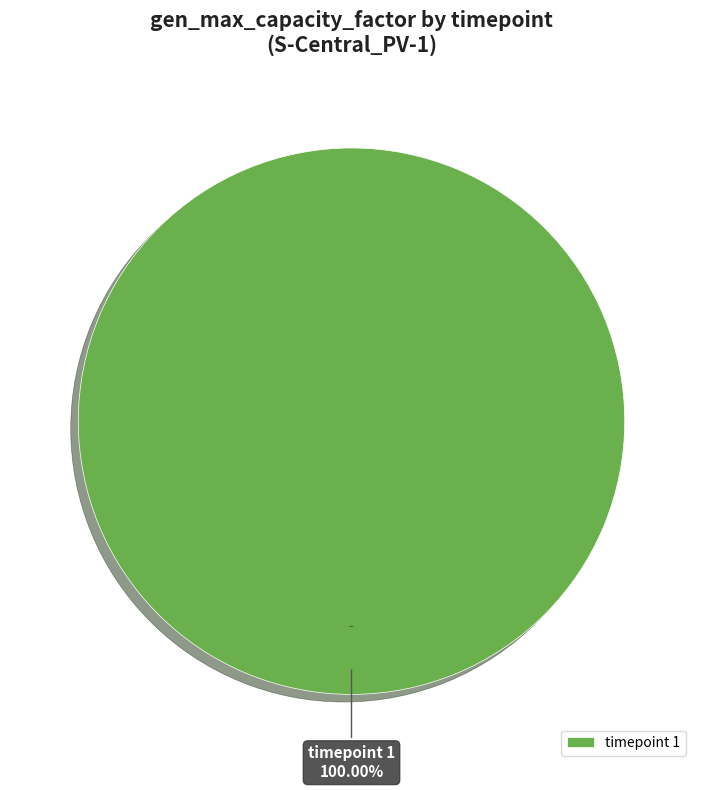

To the nearest percent, what is the difference between the 1 and 2 slice percentages?

100%